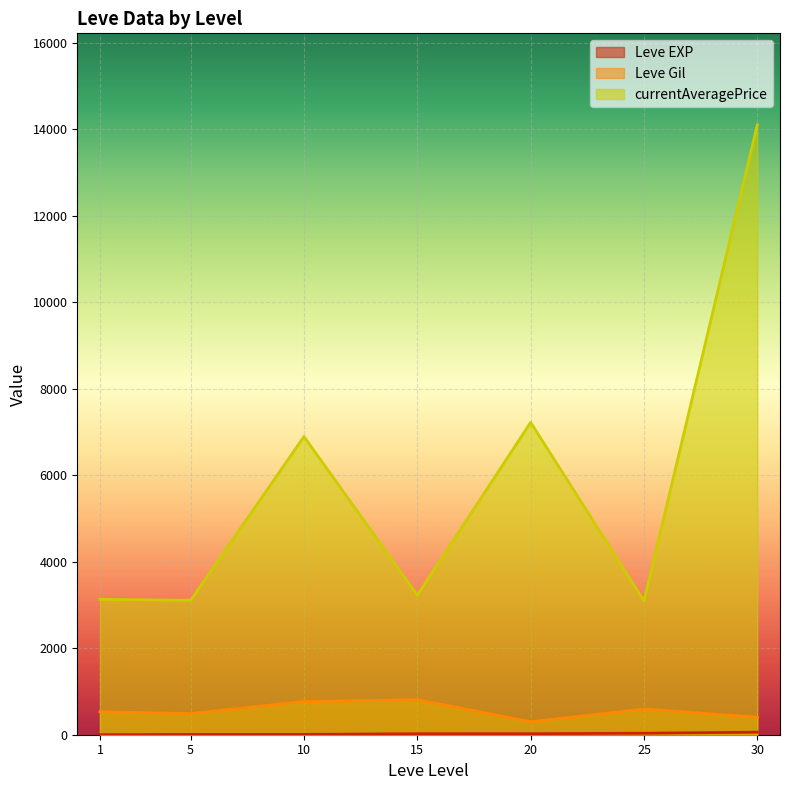

The value of currentAveragePrice at 20 is 7224.5. True or false?

True